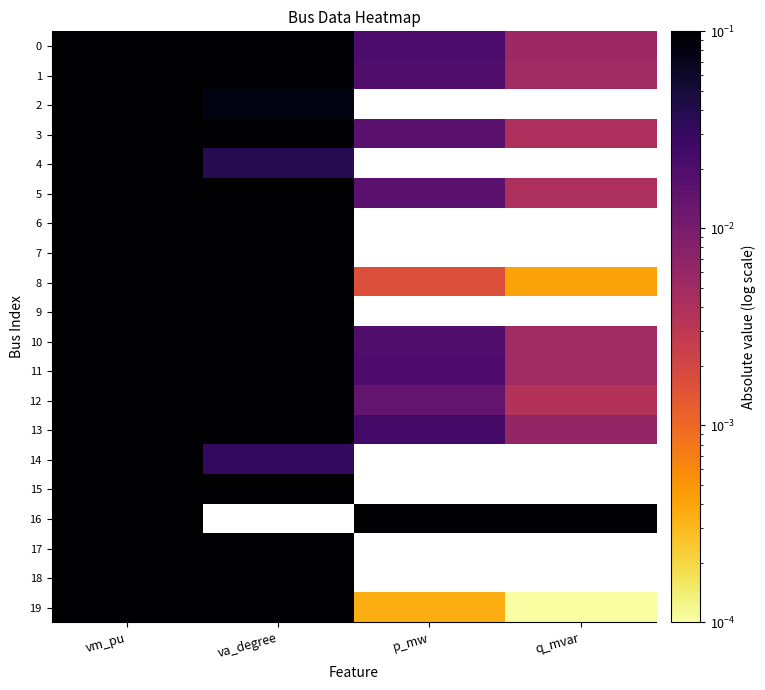

What is the sum of the 10 values at p_mw and va_degree?

0.3